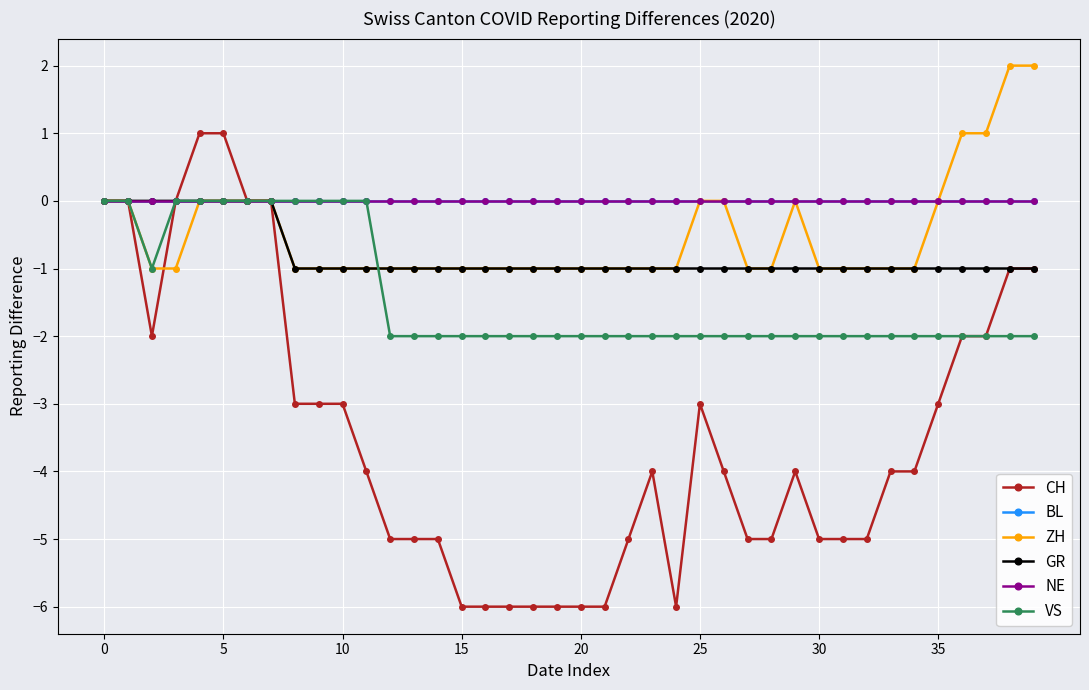

Does the chart have visible grid lines?

Yes